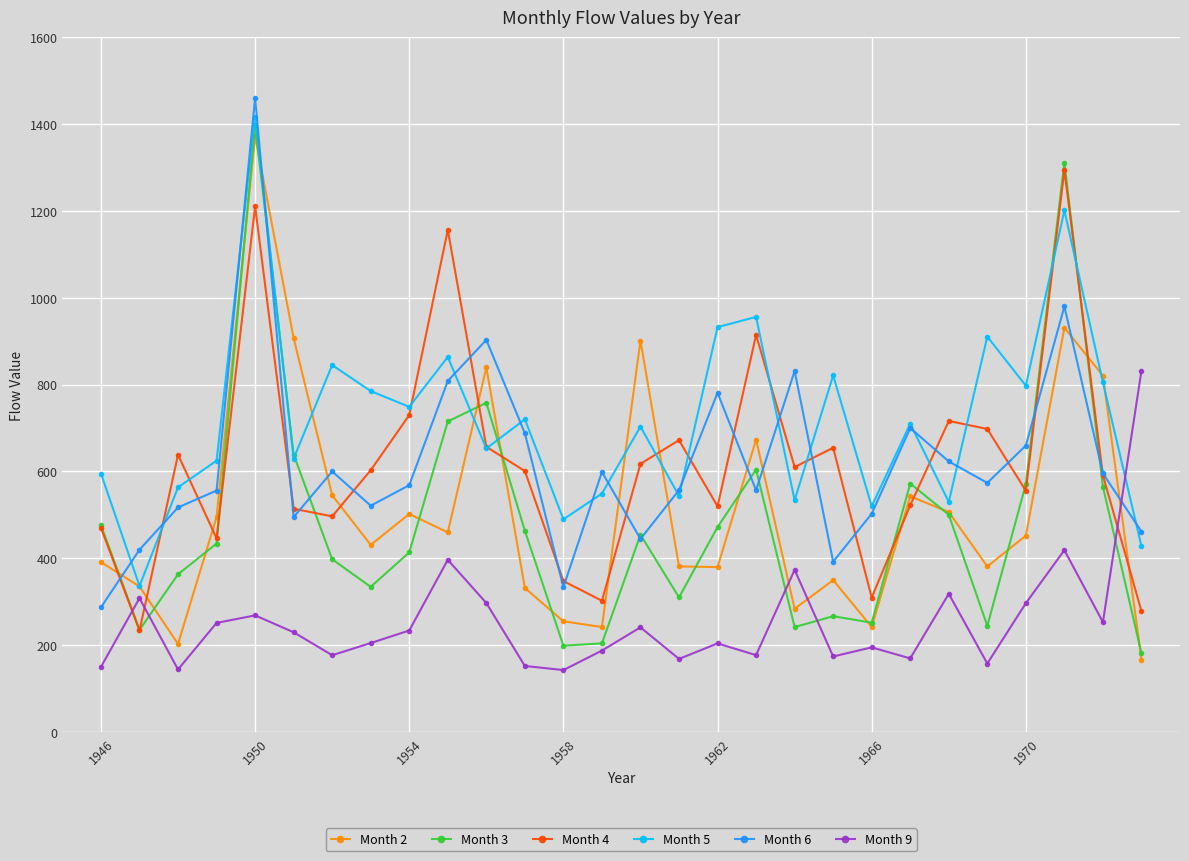

Which series ends up on top after the final intersection of Month 2 and Month 3?

Month 3